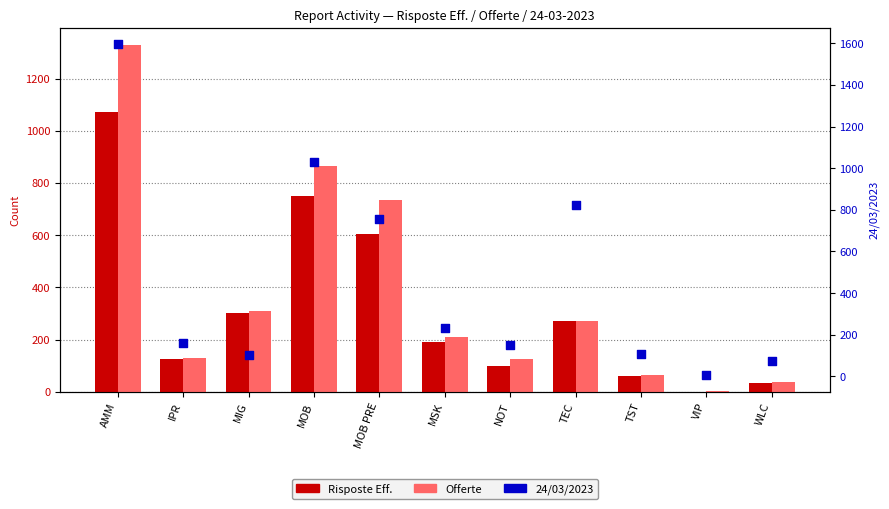

Is the value of 24/03/2023 at MOB greater than the value of Offerte at MOB?

Yes